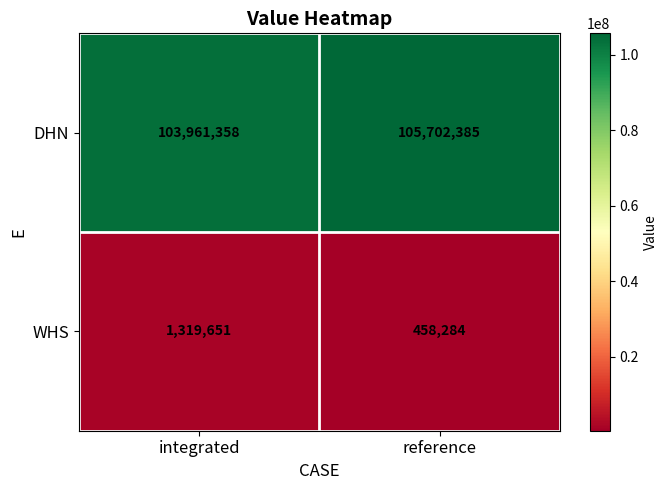

What is the spread (max minus min) of values at reference?

105244101